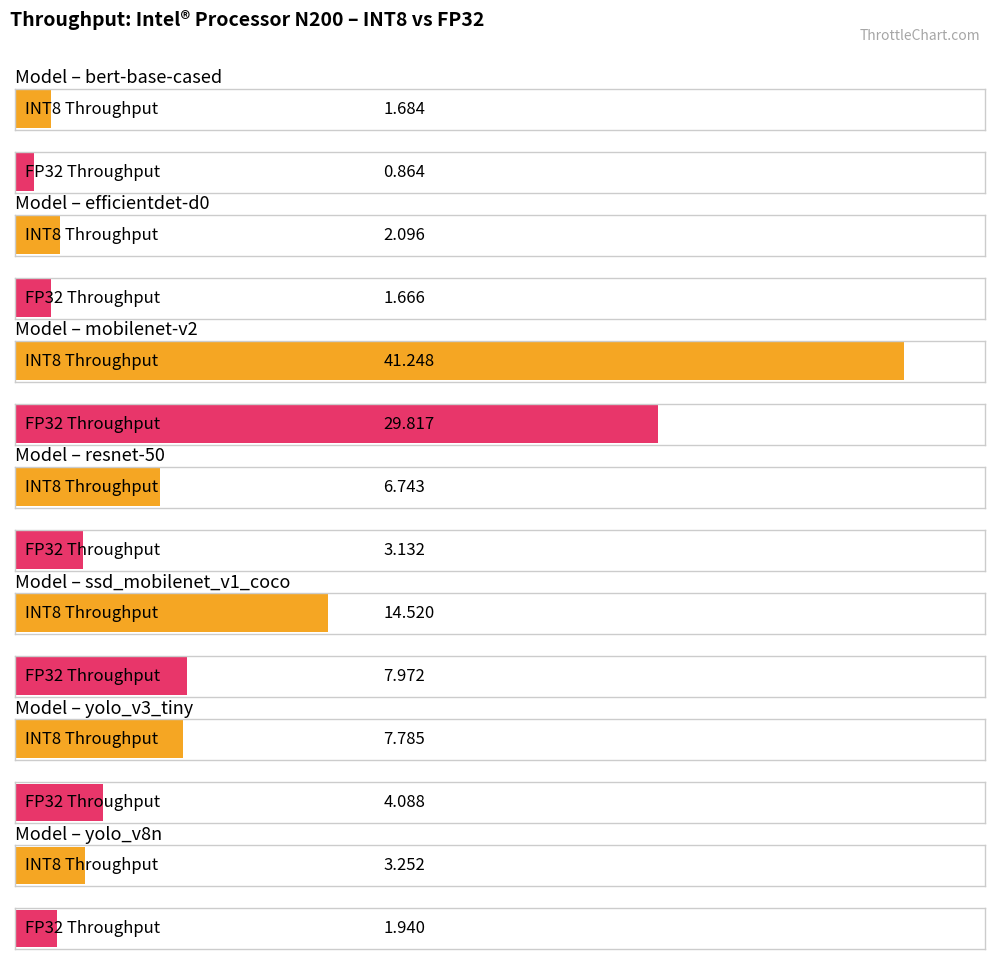

The FP32 Throughput series shows 2.6 at efficientdet-d0. True or false?

False